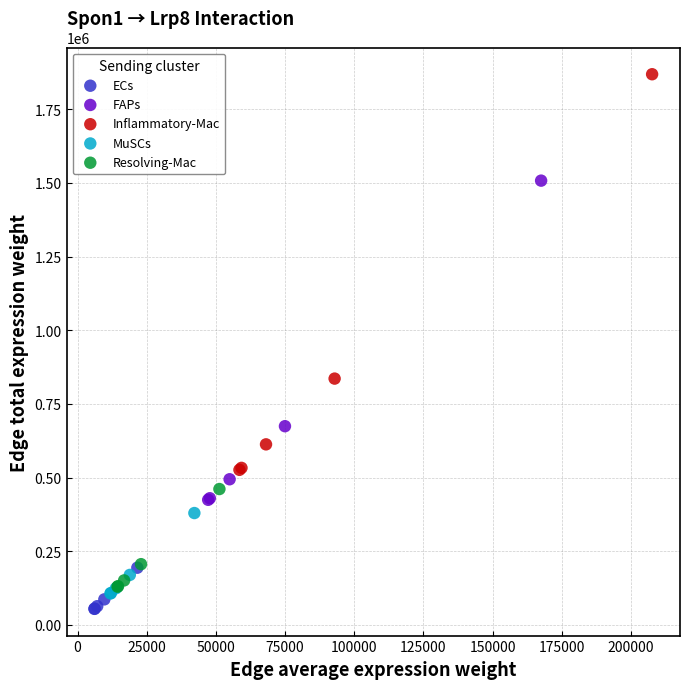

Which series reaches the maximum Y coordinate?

Inflammatory-Mac